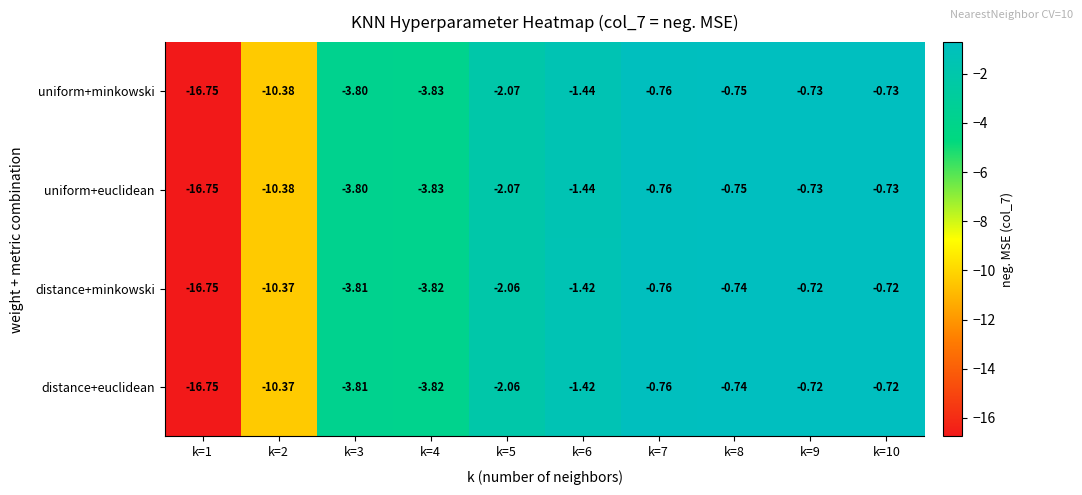

Is the value of distance+minkowski at k=7 greater than the value of distance+euclidean at k=10?

No